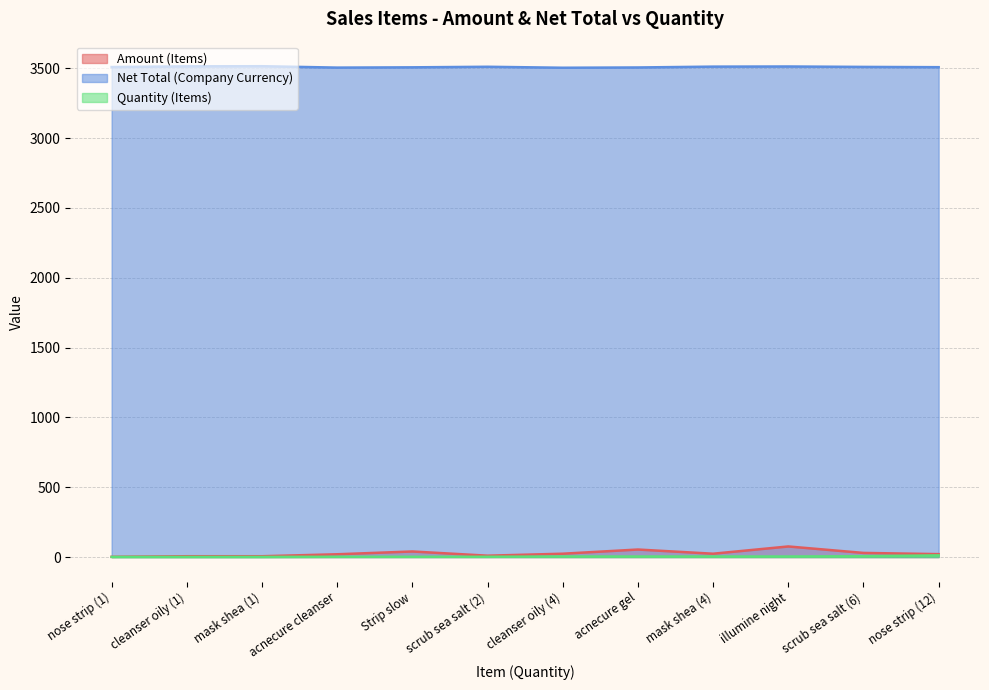

At which category is the sum across all series the highest?

illumine night